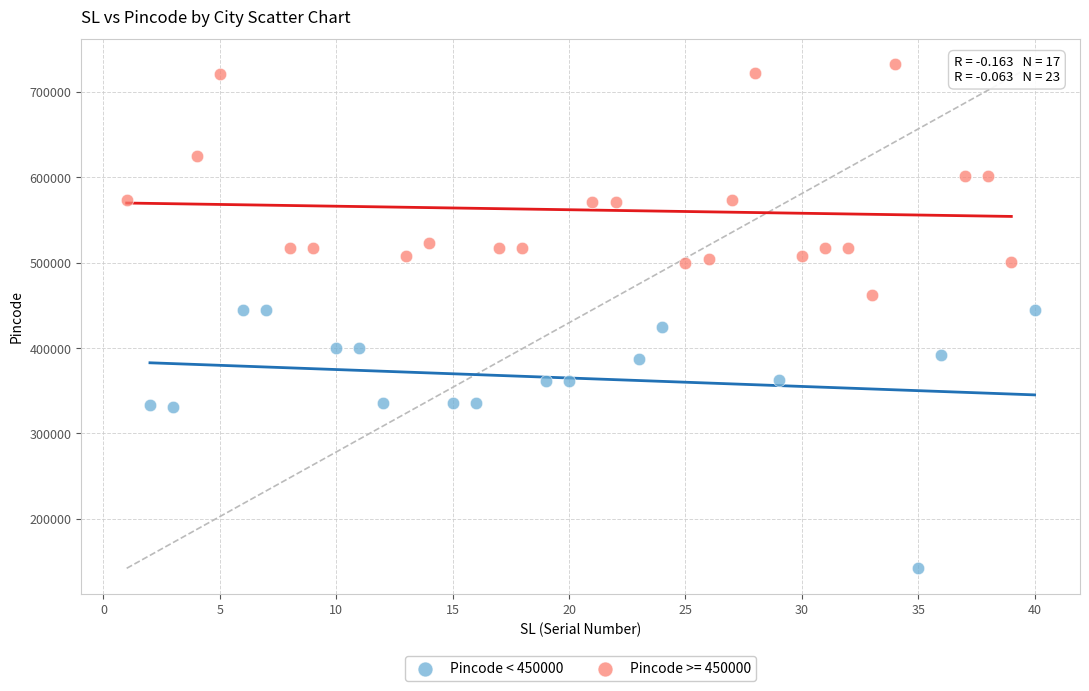

Which series contains the highest Y value?

Pincode >= 450000